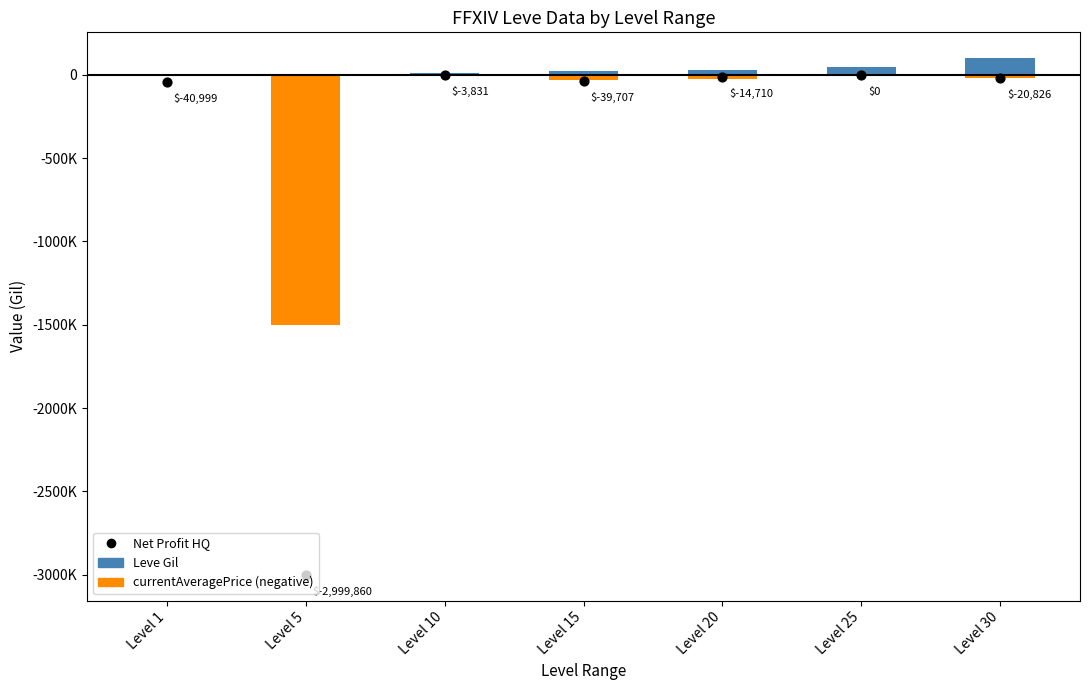

Is the value of Leve Gil at Level 5 greater than the value of currentAveragePrice (negative) at Level 10?

Yes